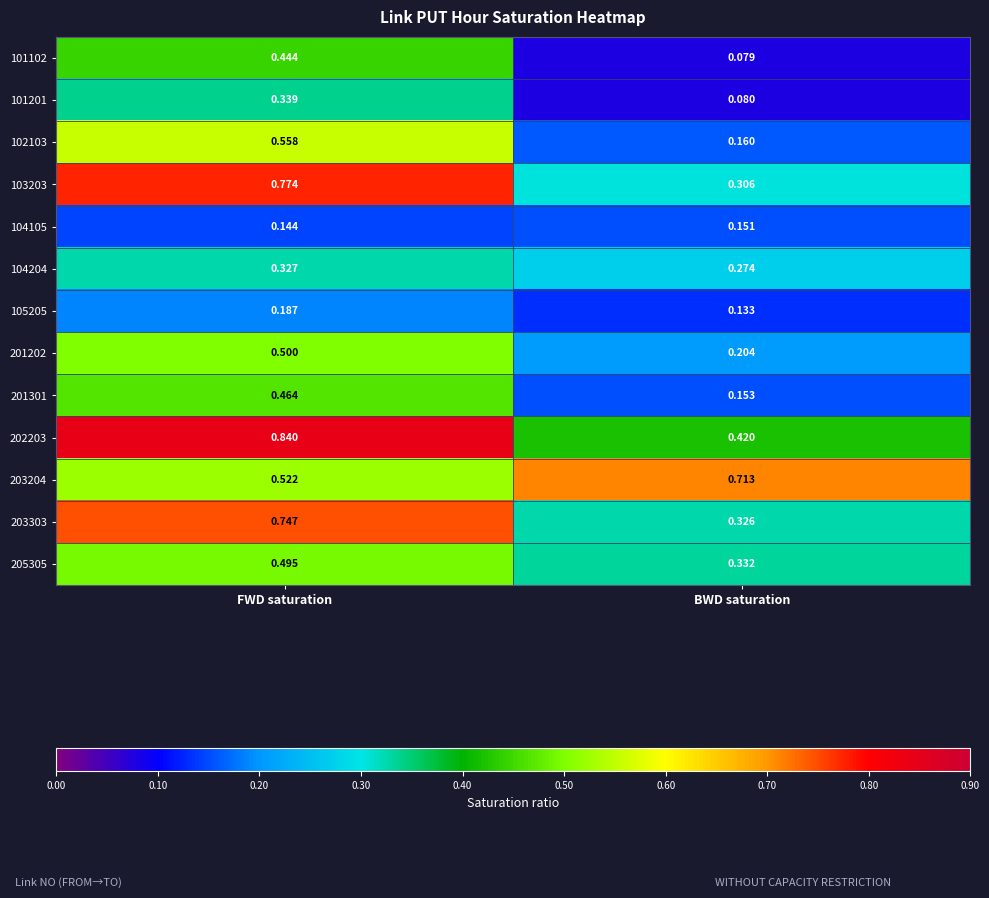

Which category has the lowest value across all series?

BWD saturation